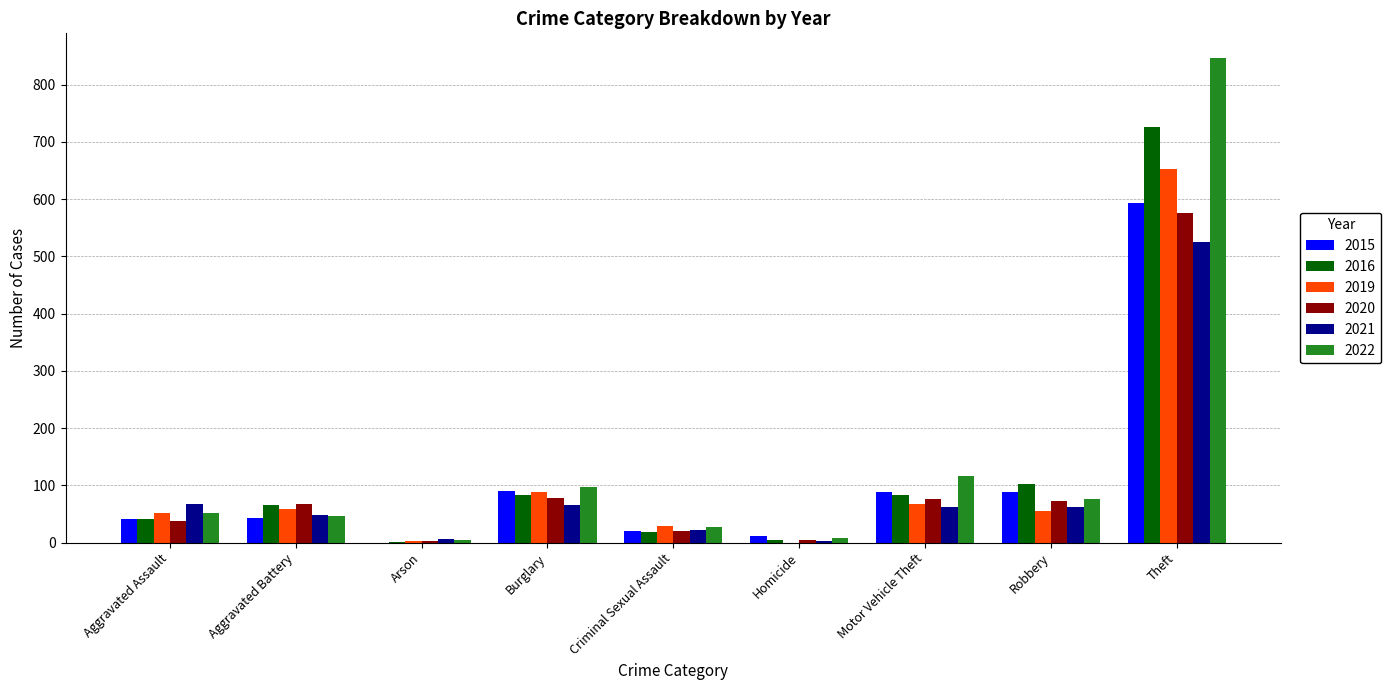

At which label is 2021 closest to 263?

Aggravated Assault